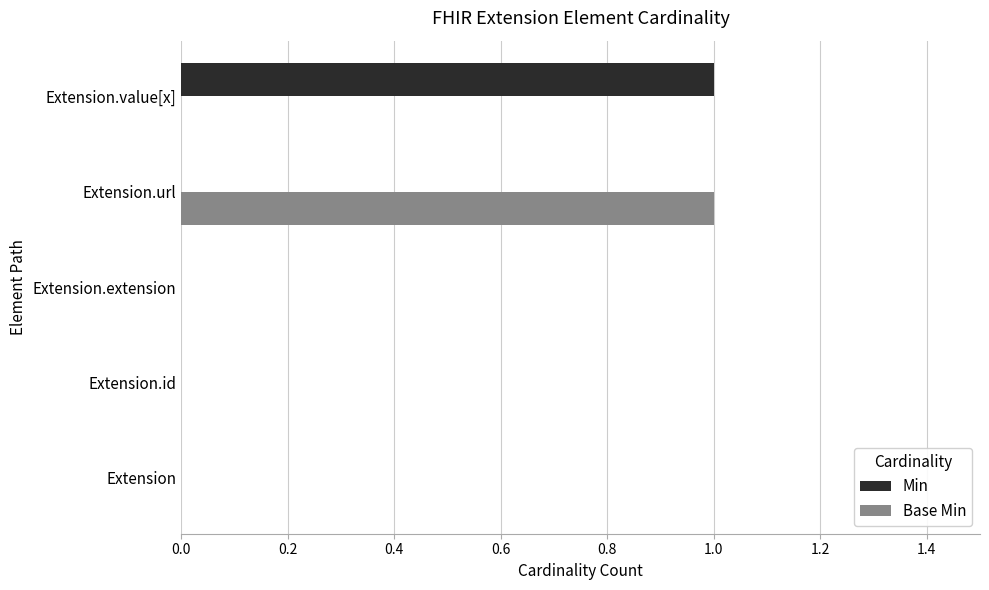

True or false: Base Min has a value of 0 at Extension.extension.

True